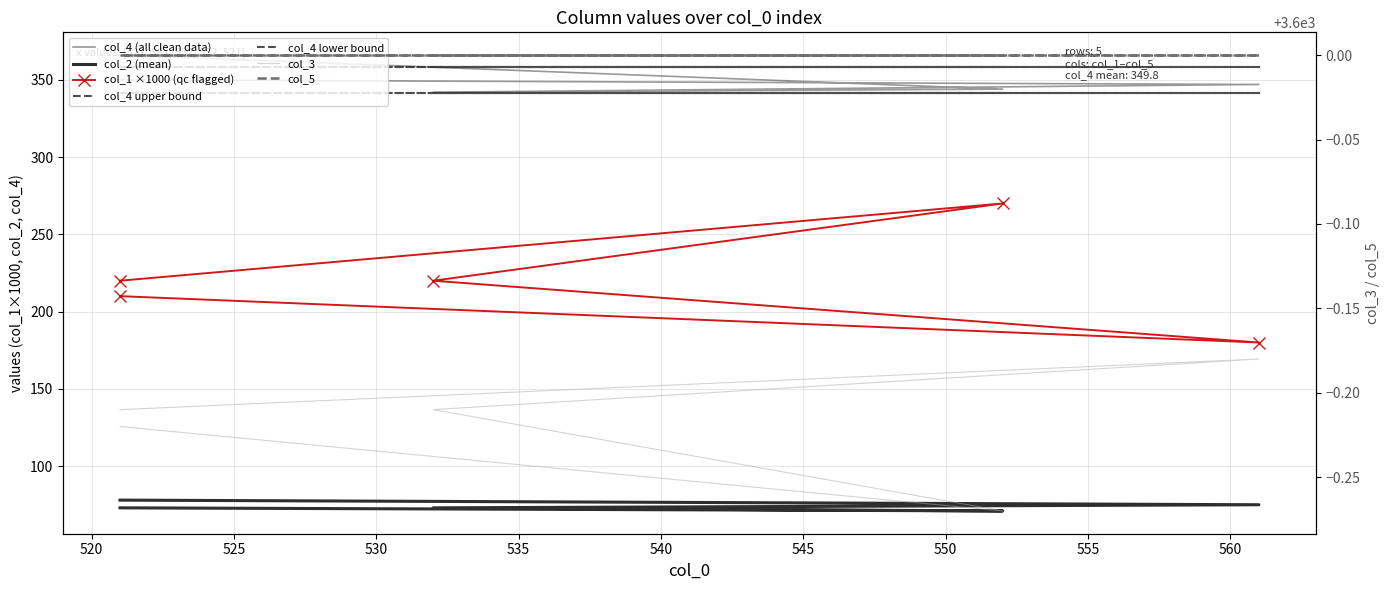

At 530, list the series in order from largest to smallest.

col_3, col_4, col_1, col_2